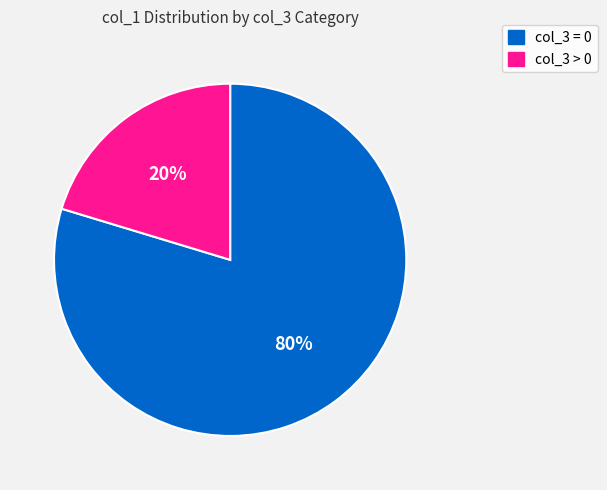

To the nearest percent, what is the average slice percentage?

50%